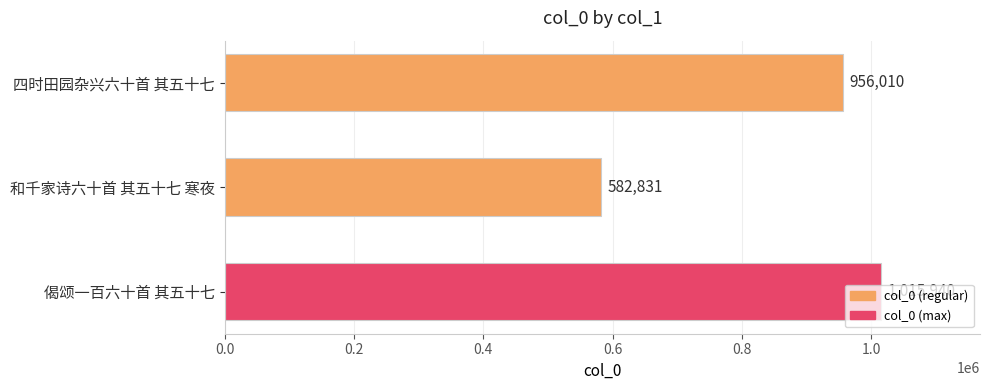

What is the difference between the maximum and minimum values?

433109